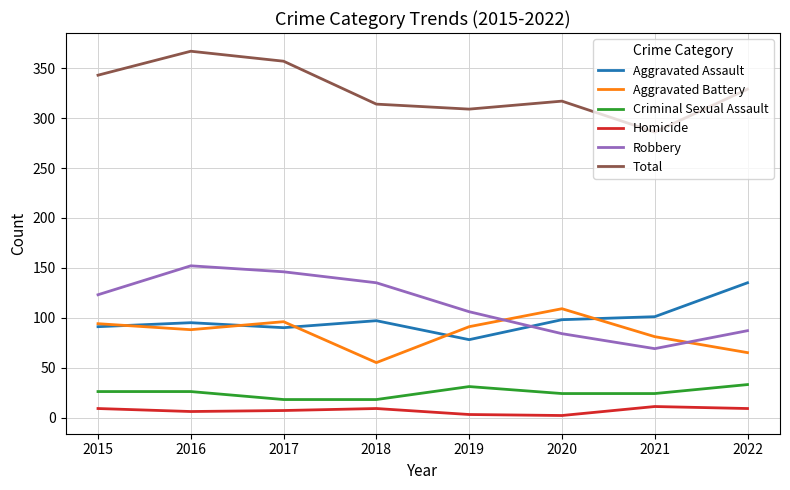

Which series ends up on top after the final intersection of Aggravated Battery and Robbery?

Robbery